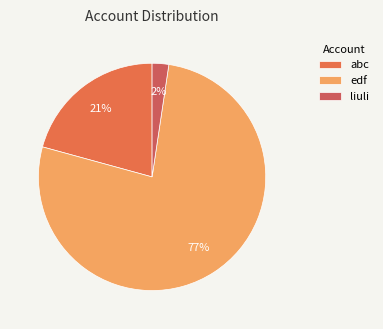

What is the smallest slice in the pie chart?

liuli